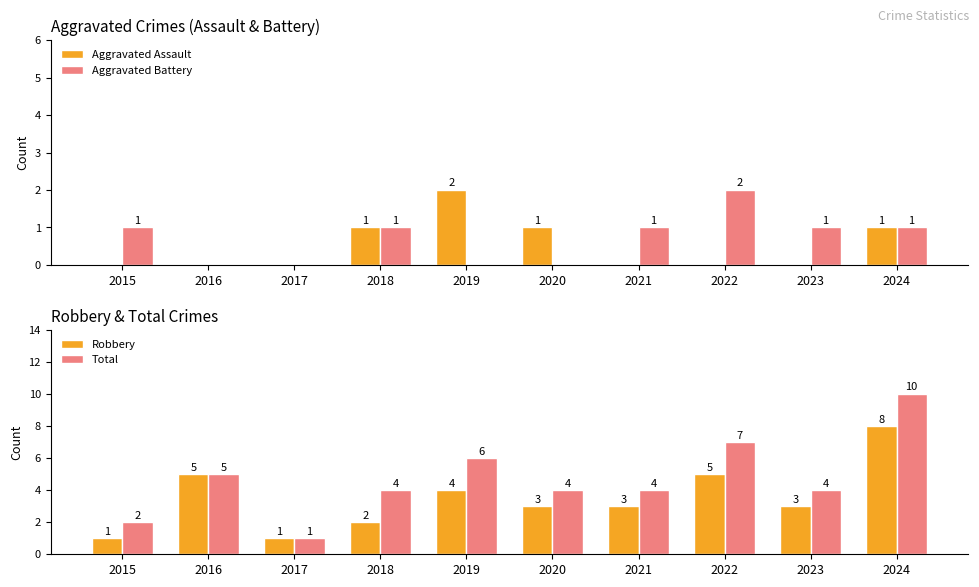

The value of Aggravated Assault at 2024 is 2. True or false?

False